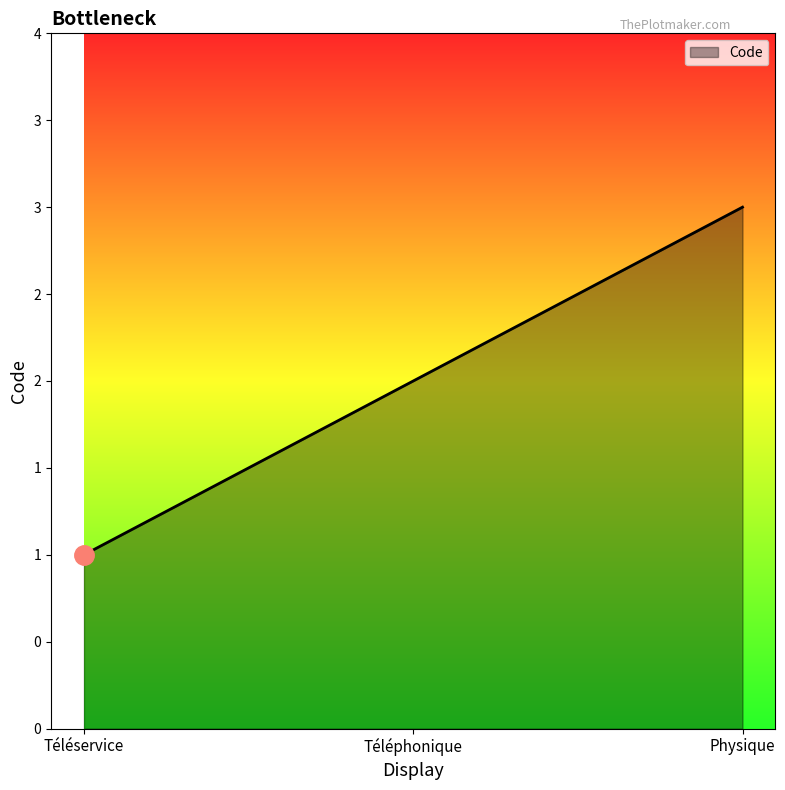

The value at Physique is 3. True or false?

True